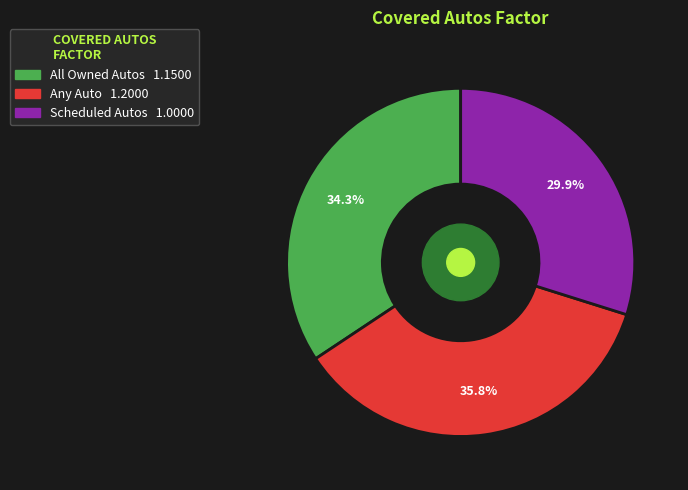

To the nearest percent, what is the difference between the largest and smallest slice percentages?

6%